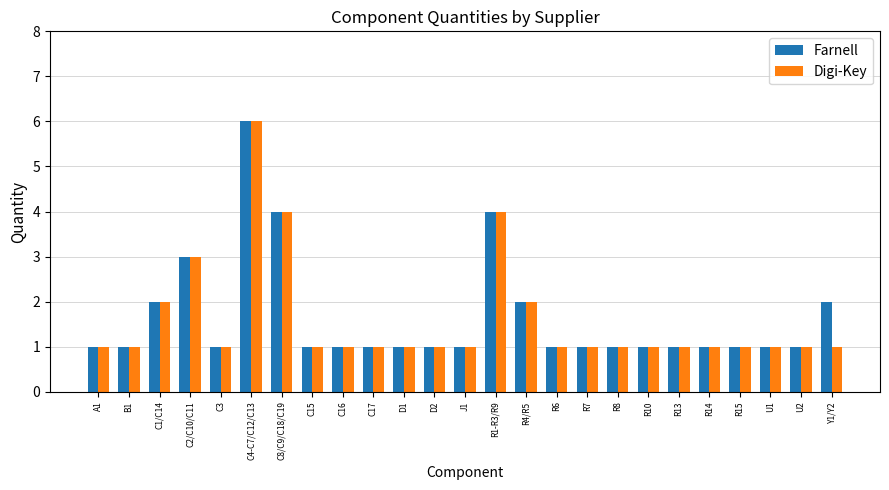

The value of Farnell at U1 is 1. True or false?

True